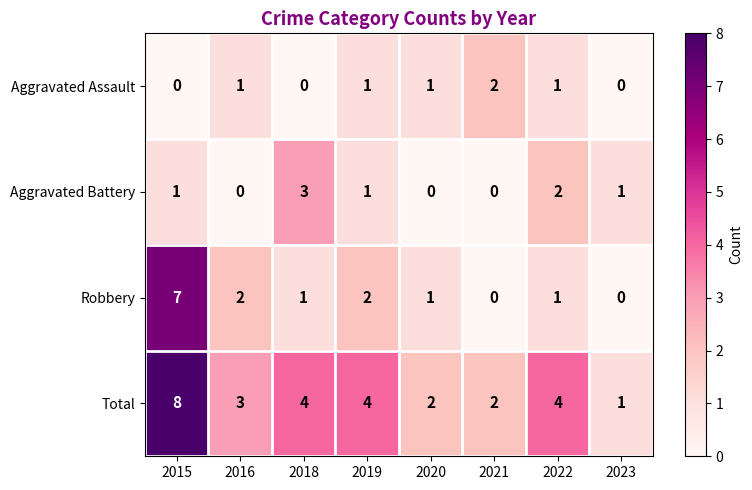

Where does the Robbery series first go above 1?

2015